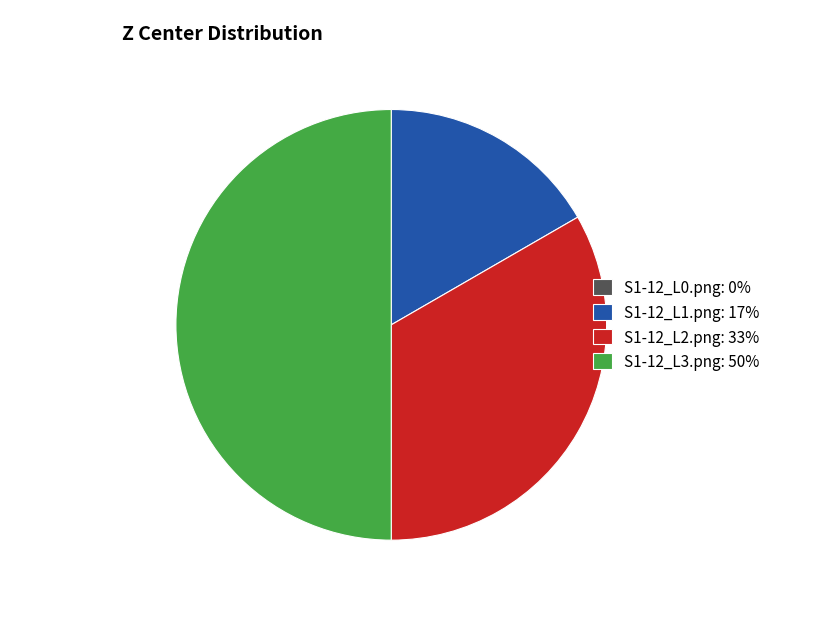

Is it true that S1-12_L1.png: 17% is 6% of the pie?

False